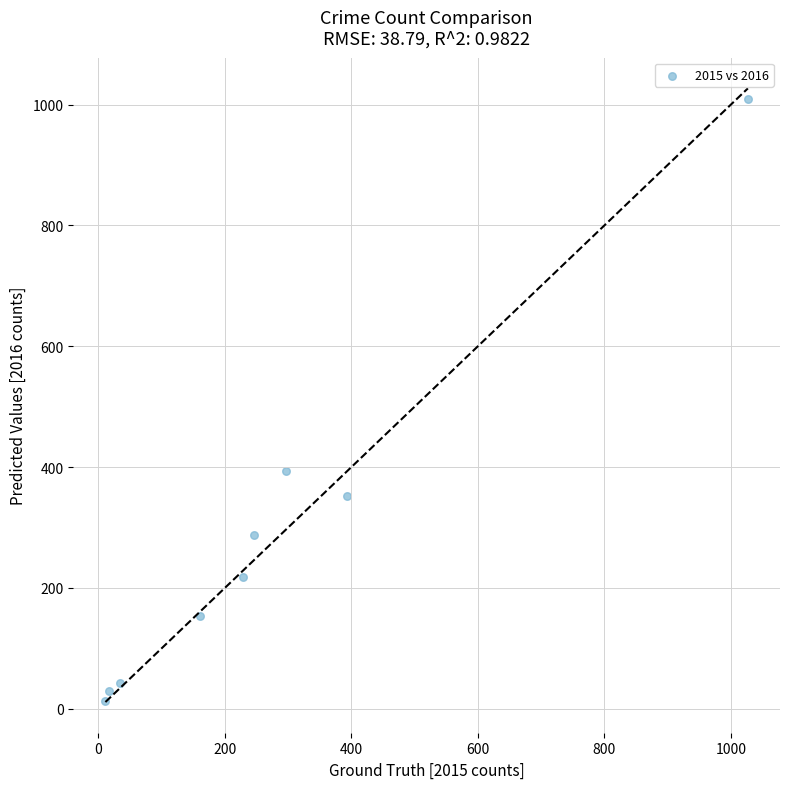

What is the range of Y values (max minus min)?

996